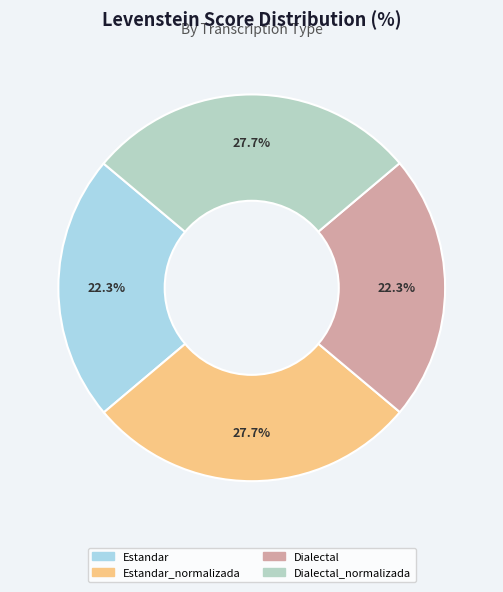

The Estandar slice represents 22% of the pie. True or false?

True